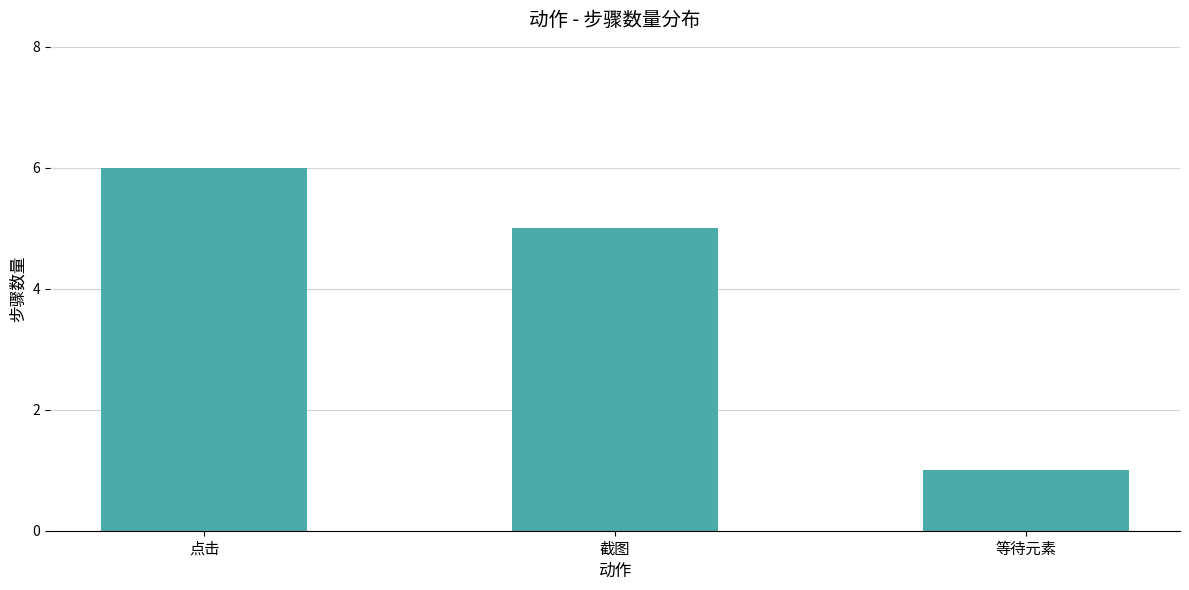

The chart shows a value of 8 at 截图. True or false?

False